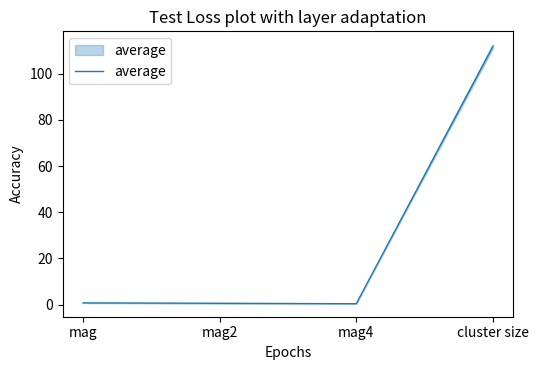

What is the value of the 3rd point from the left?

0.3